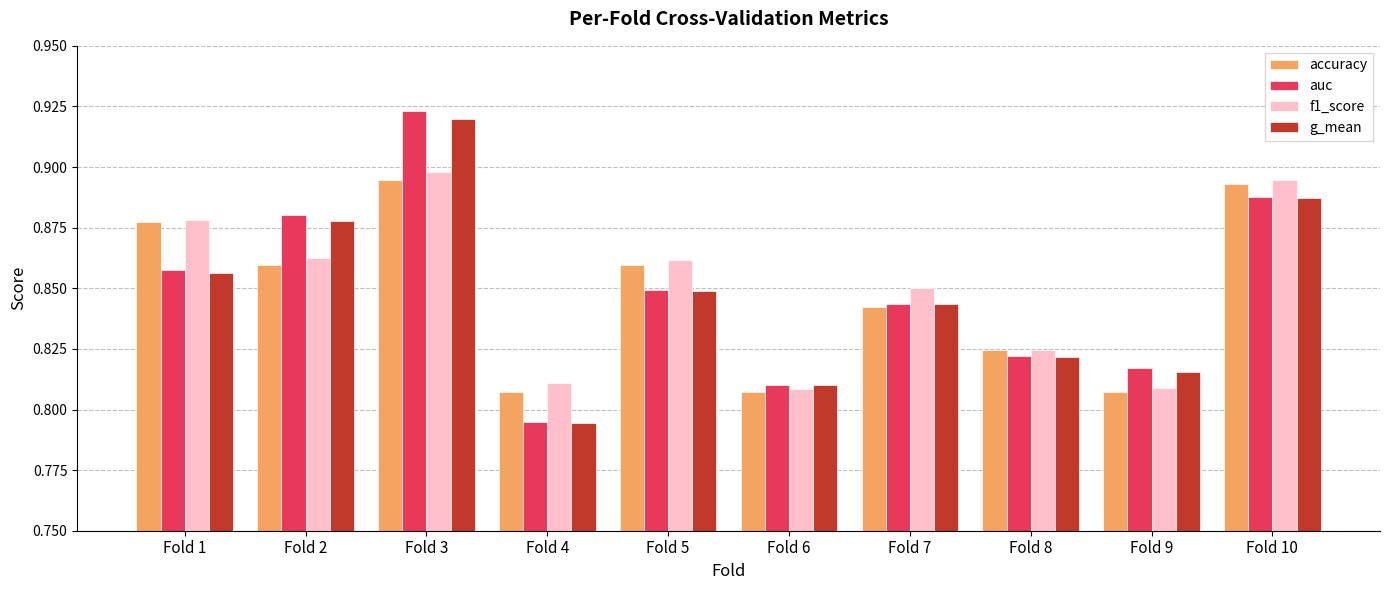

Which category has the highest value across all series?

Fold 3